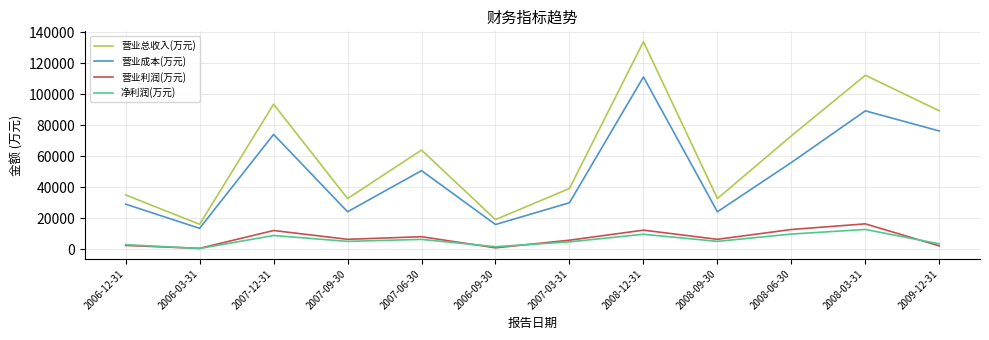

Which series has the largest range (max minus min)?

营业总收入(万元)